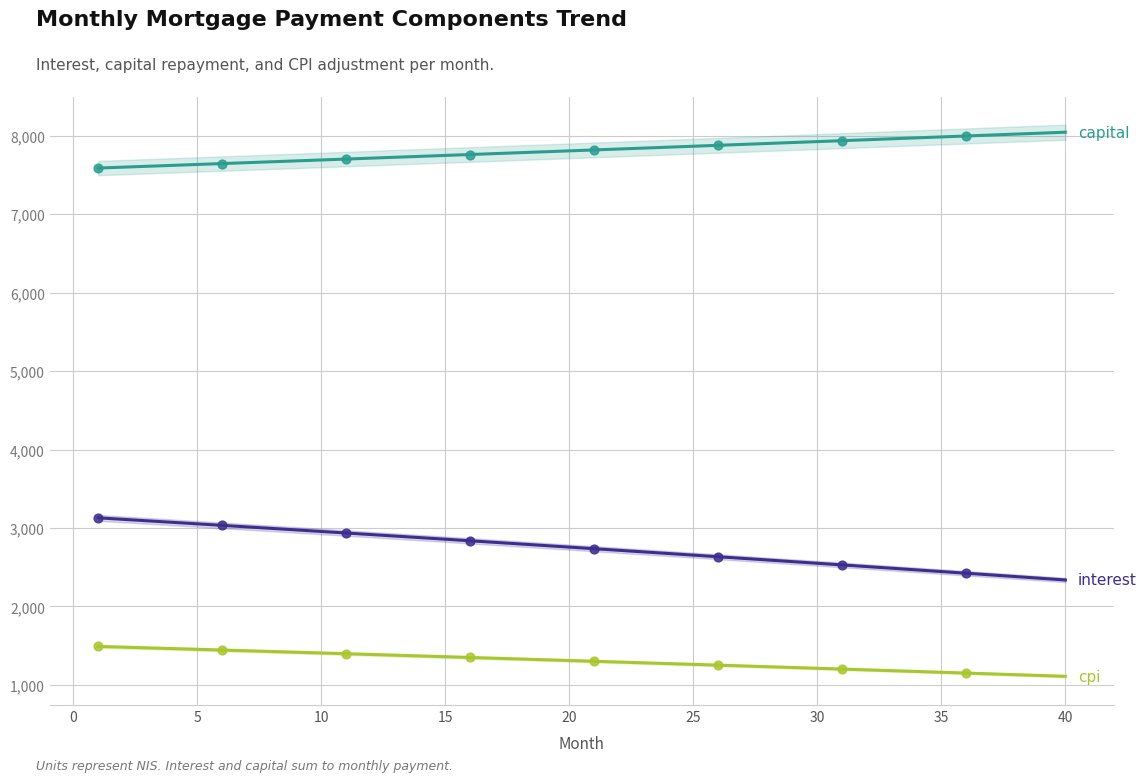

What are all the series names shown in the legend?

interest, capital, cpi